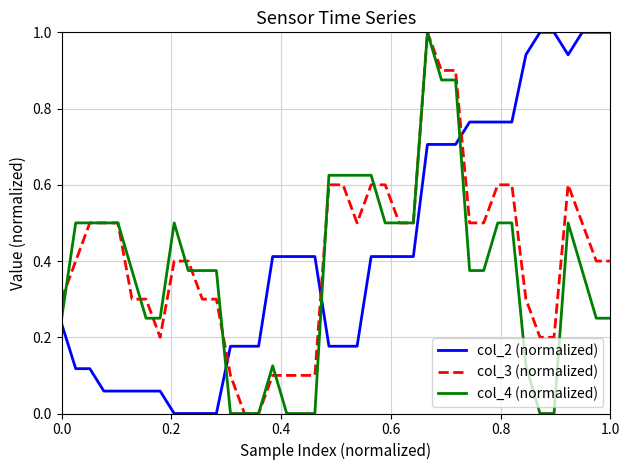

True or false: col_3 (normalized) has more than 0 points higher than both neighbors.

True